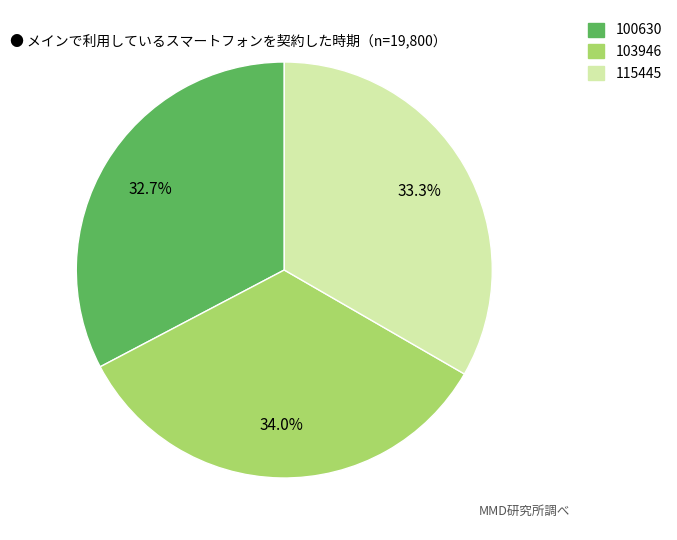

Does any single category account for the majority?

No